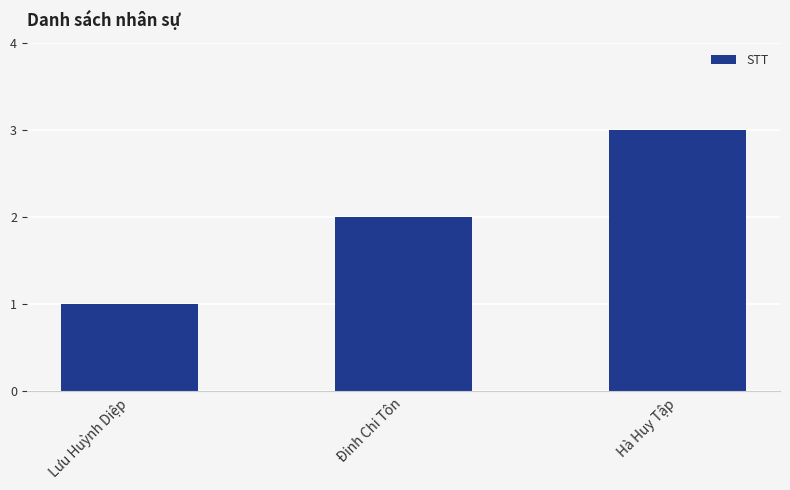

The value at Lưu Huỳnh Diệp is 2. True or false?

False